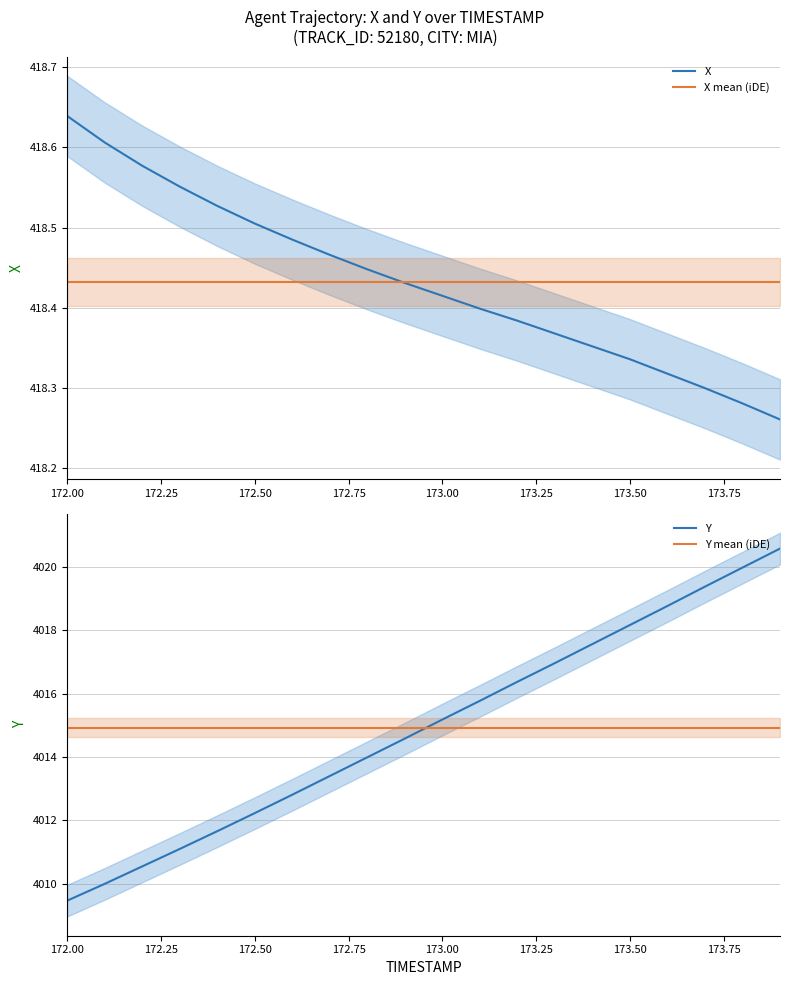

Which series has the largest total across all categories?

Y mean (iDE)